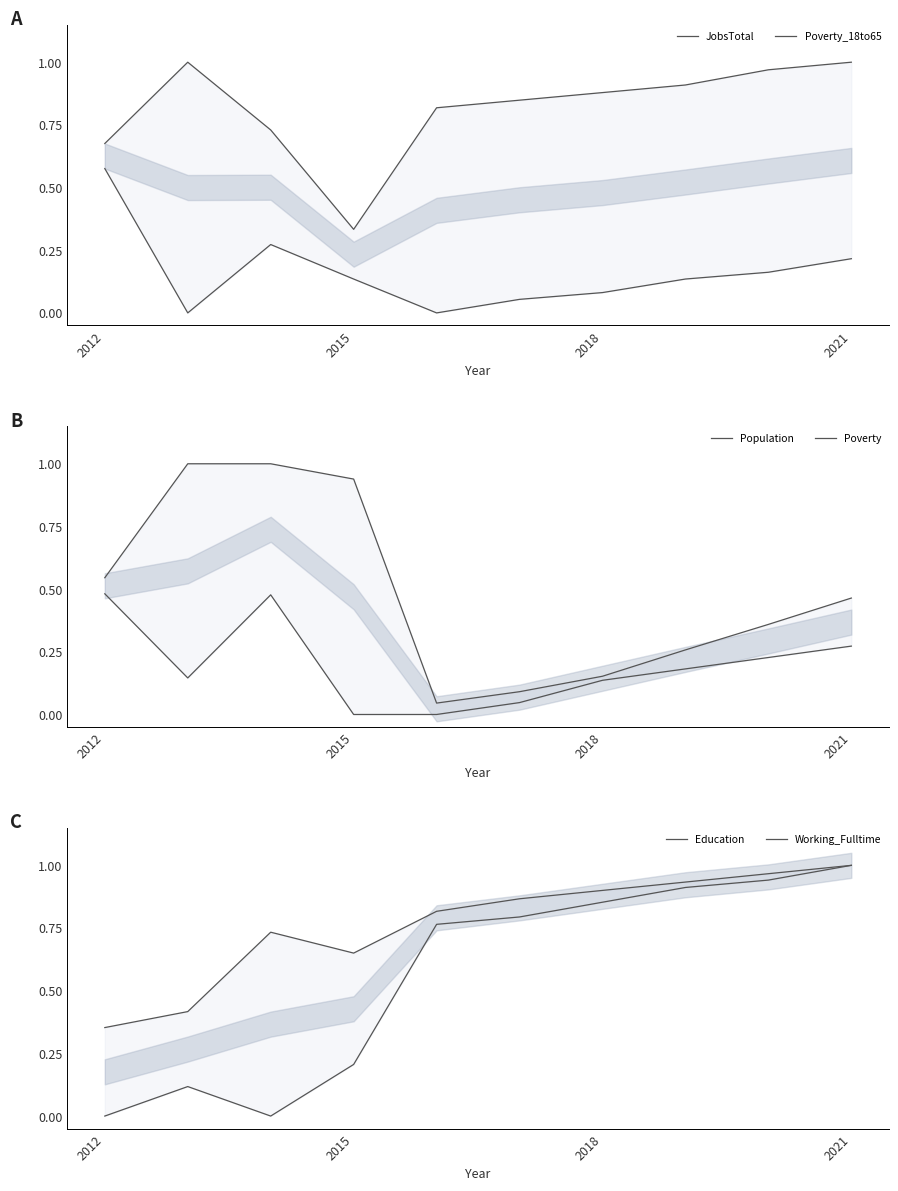

True or false: Population and Working_Fulltime intersect in this chart.

True